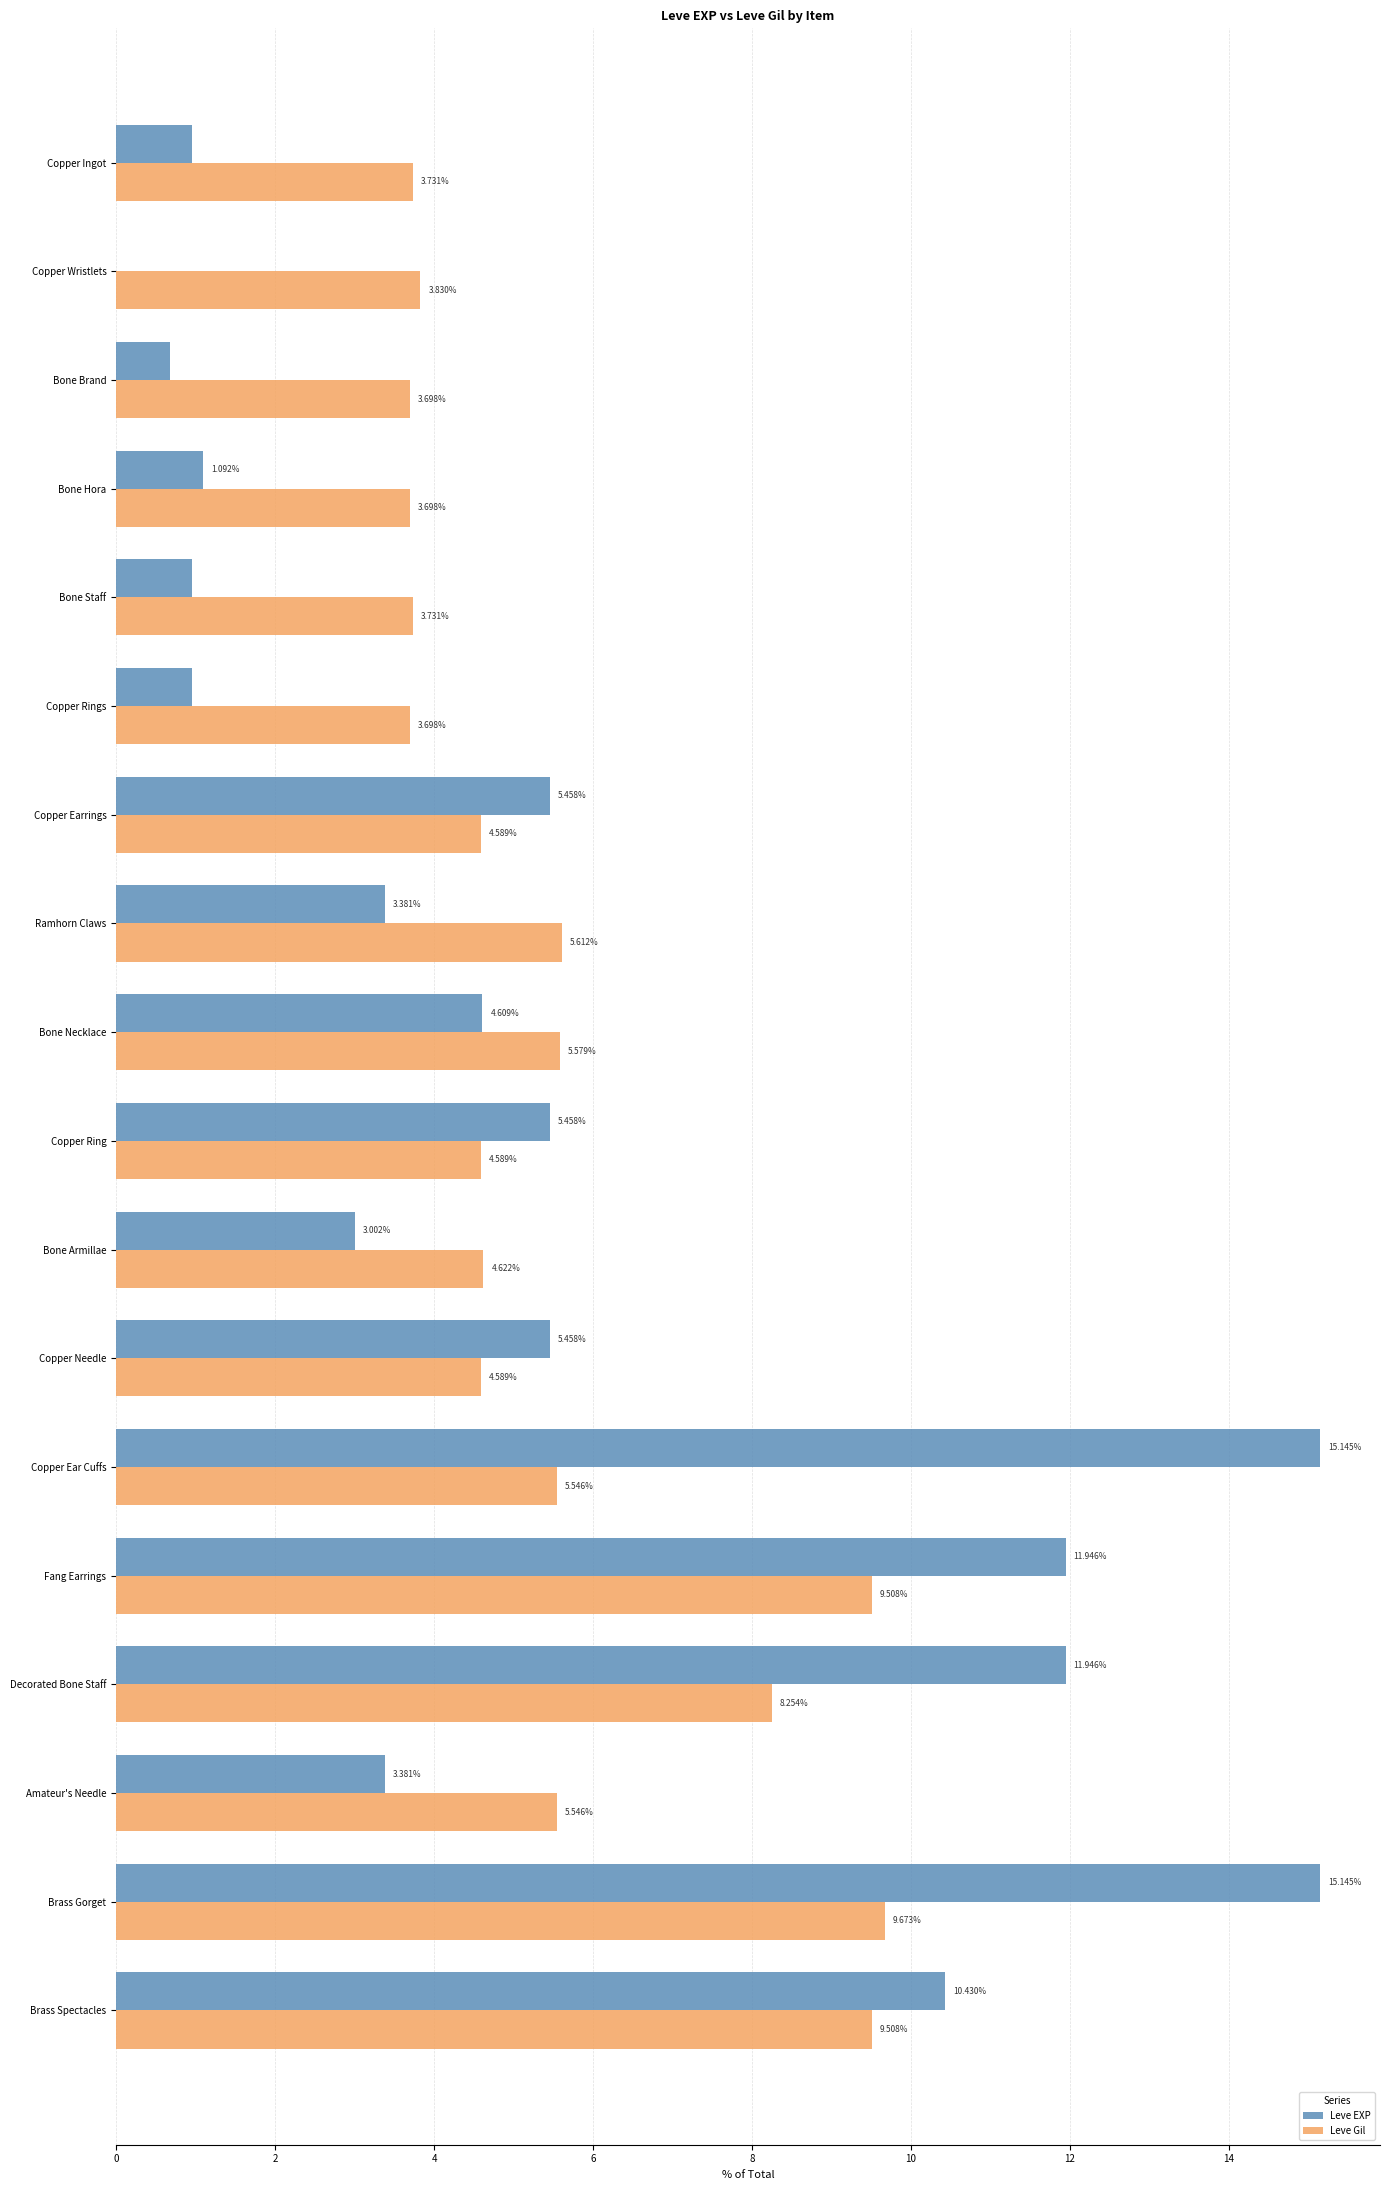

At which category is the sum across all series the highest?

Brass Gorget